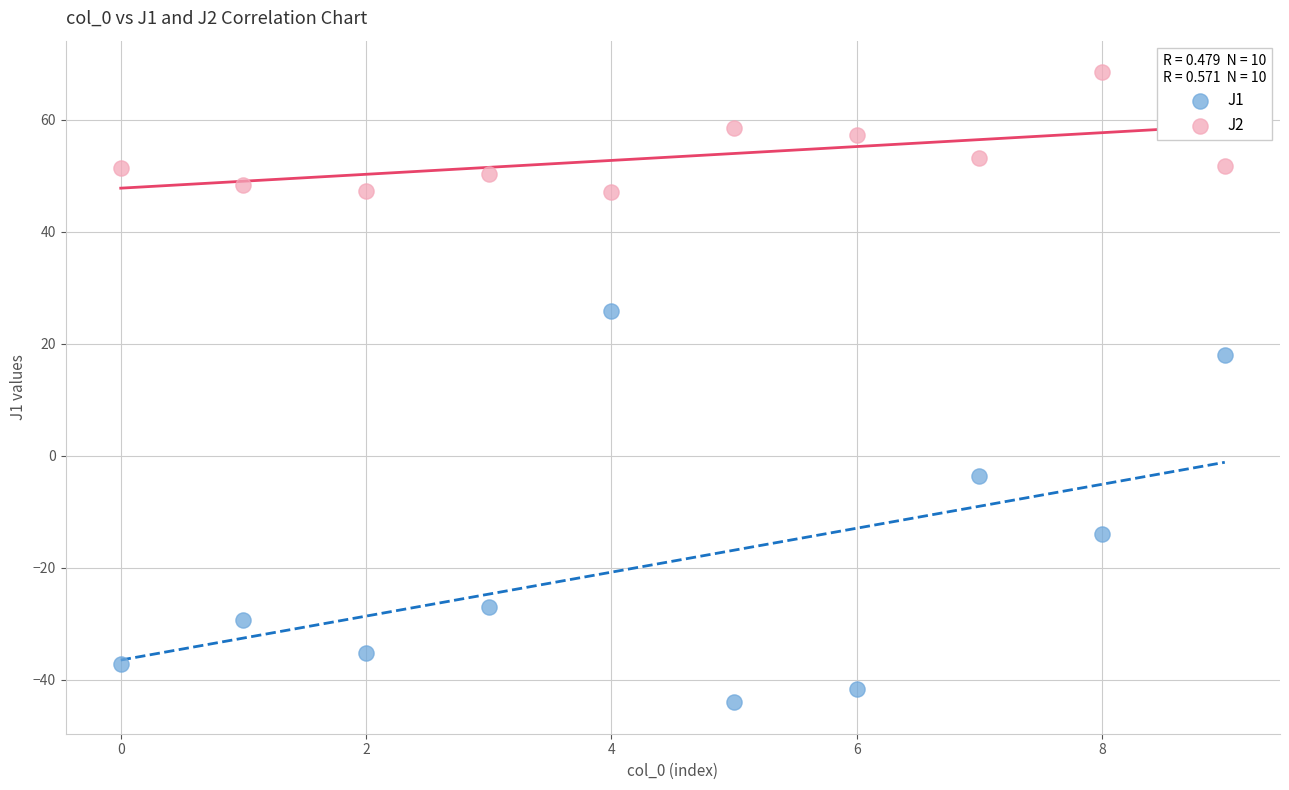

Across all data points, what is the range of Y values (max minus min)?

112.6